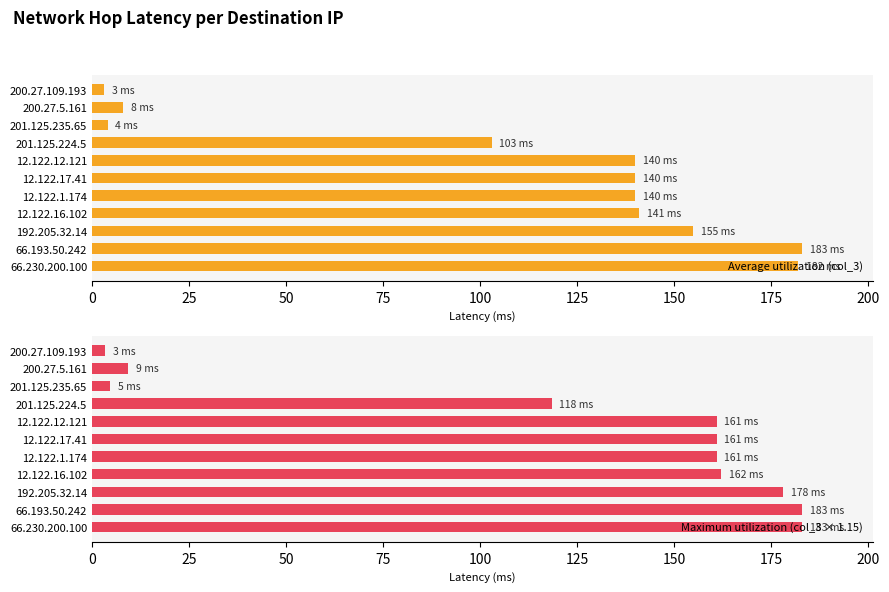

What is the difference between the maximum and minimum values in the Average utilization (col_3) series?

180